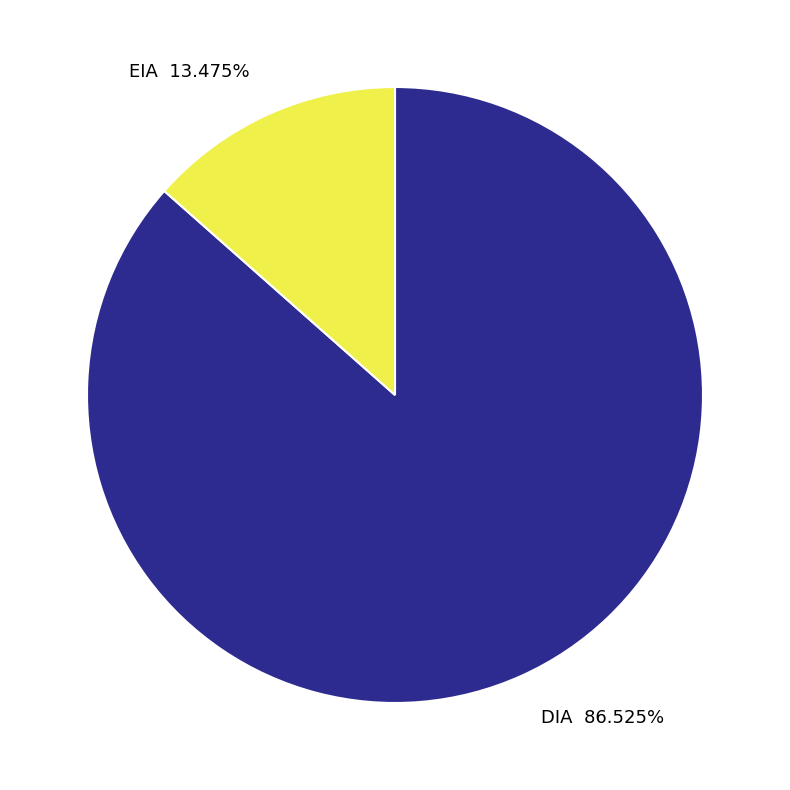

Is there any slice that represents more than half of the pie?

Yes